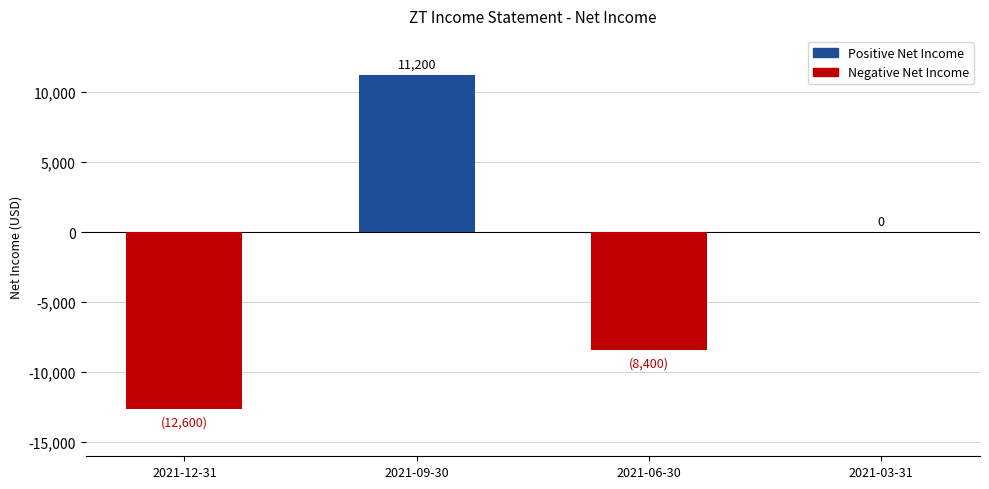

Count the number of categories in the chart.

4